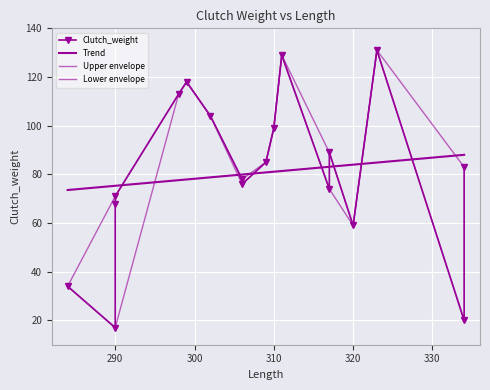

Reading left to right, list all the values displayed in this chart.

284=34	290=17	290=68	290=71	298=113	299=118	302=104	306=78	306=76	309=85	310=99	311=129	317=74	317=89	320=59	323=131	334=20	334=83